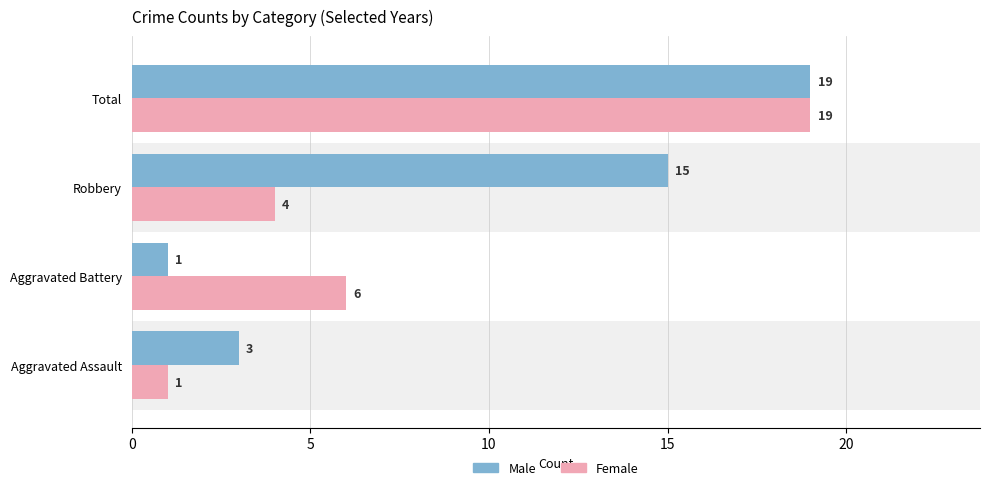

Rank the series at Total from lowest to highest value.

Male, Female